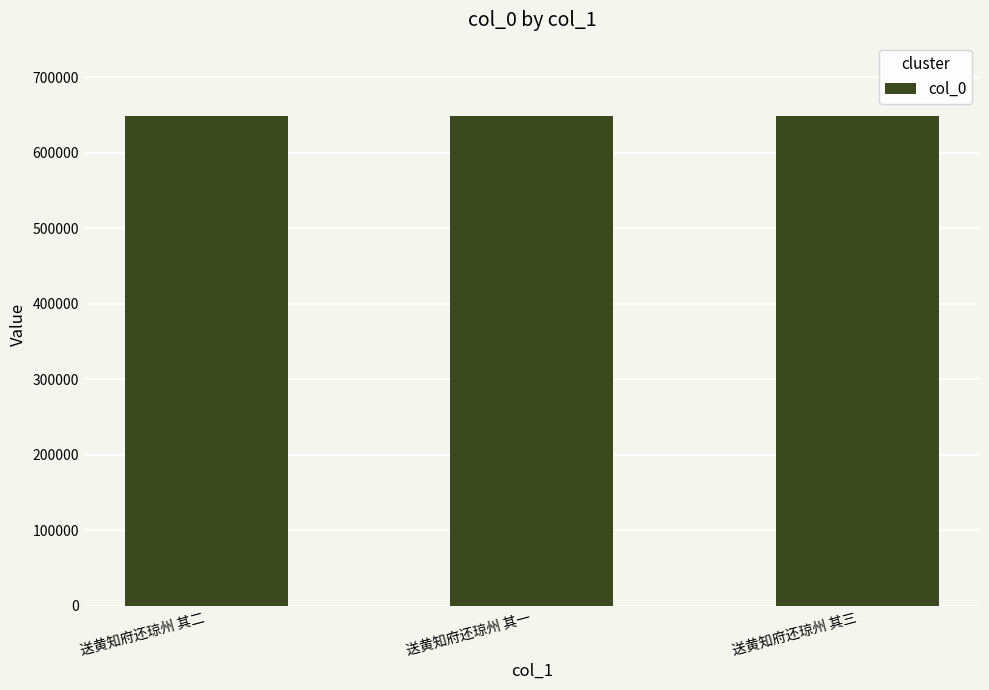

What is the difference between the maximum and minimum values?

2